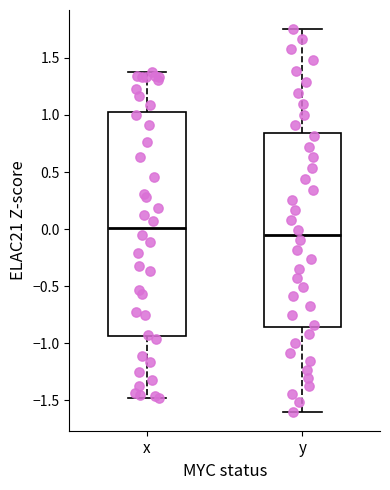

Reading left to right, read every box against the y-axis: the position of its median line, the range the box covers, and the ends of its whiskers. The values are not printed on the chart, so give them approximately, as read against the axis.

x: median 0.00, box -0.95 to 1.00, whiskers -1.50 to 1.40
y: median -0.05, box -0.85 to 0.85, whiskers -1.60 to 1.75